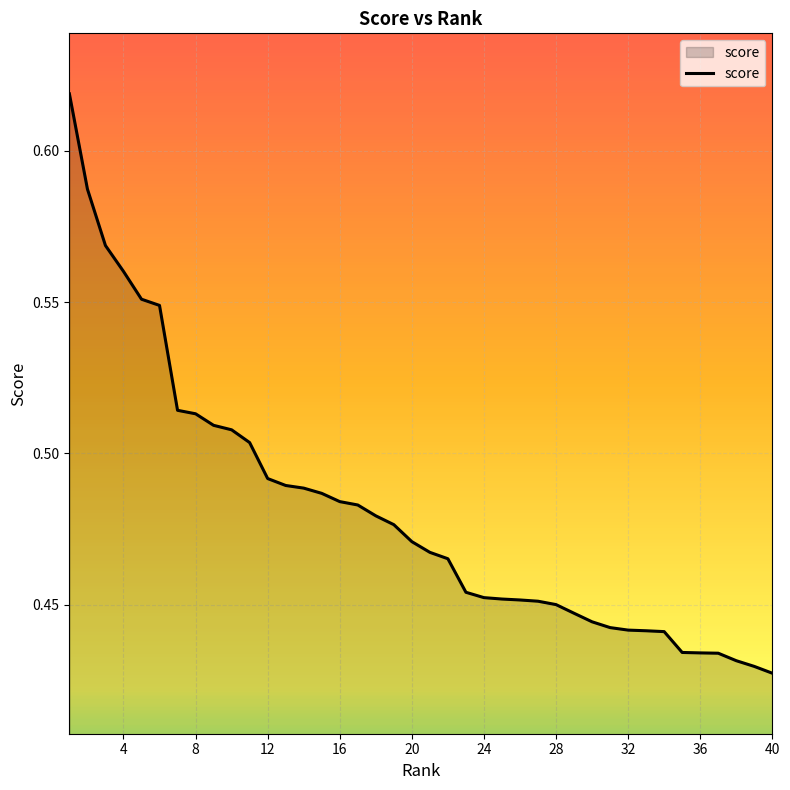

How many lines are shown in the chart?

1